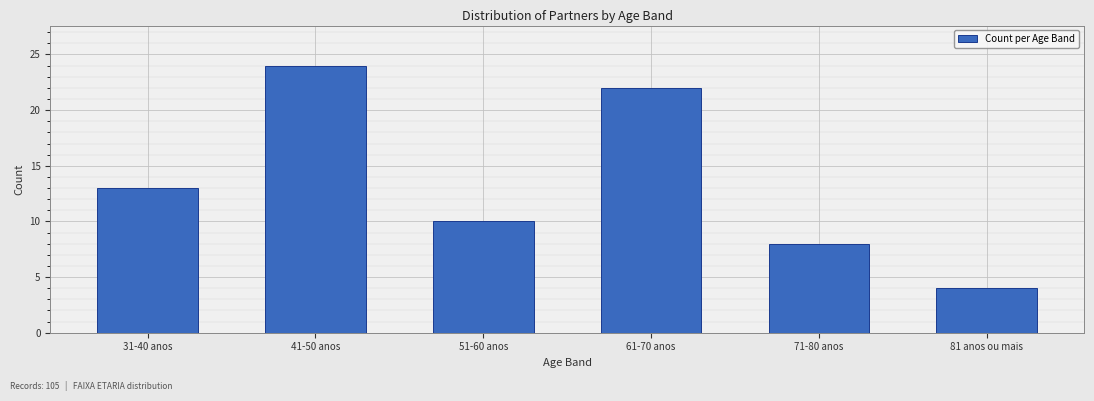

Reading left to right, list all the values displayed in this chart.

31-40 anos=13	41-50 anos=24	51-60 anos=10	61-70 anos=22	71-80 anos=8	81 anos ou mais=4